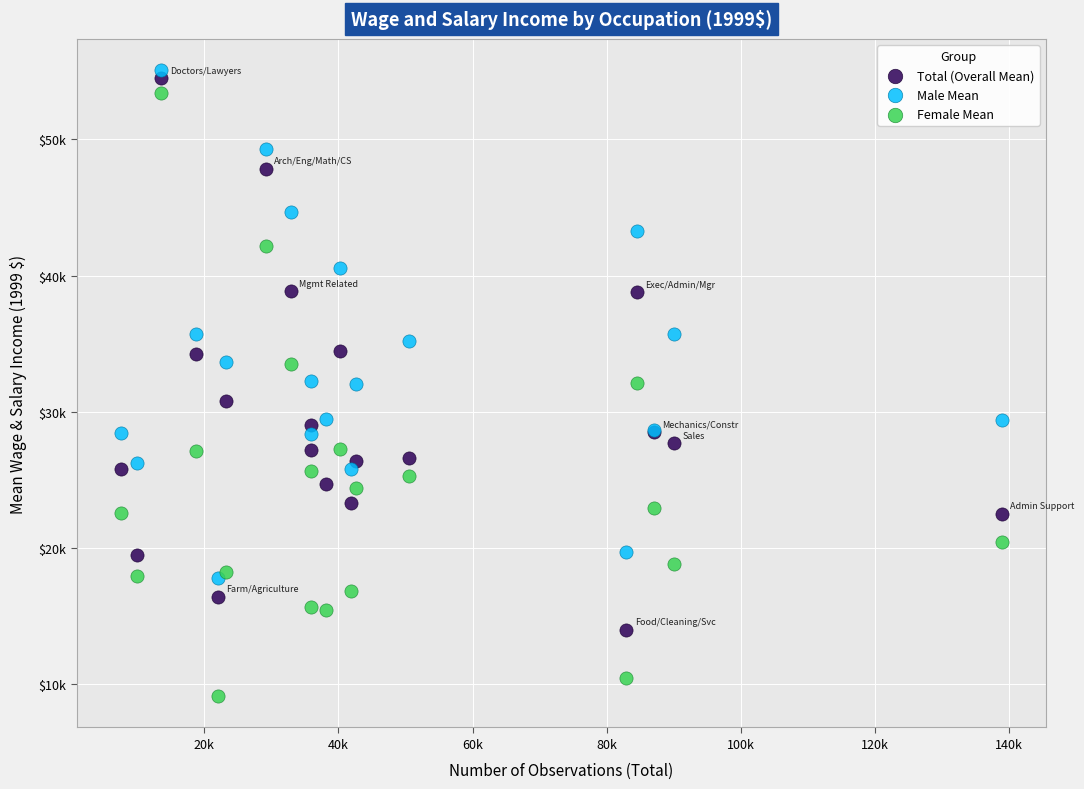

Which series contains the highest Y value?

Male Mean